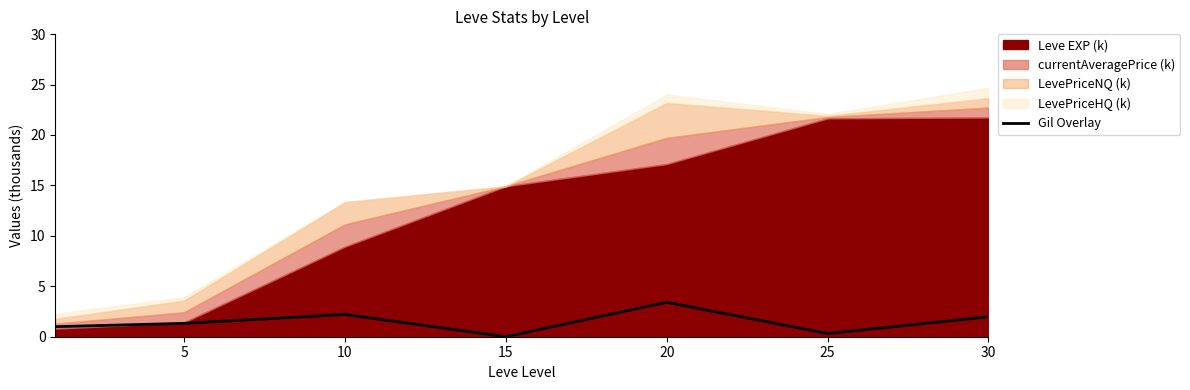

The value at 25 is 0.3. True or false?

True